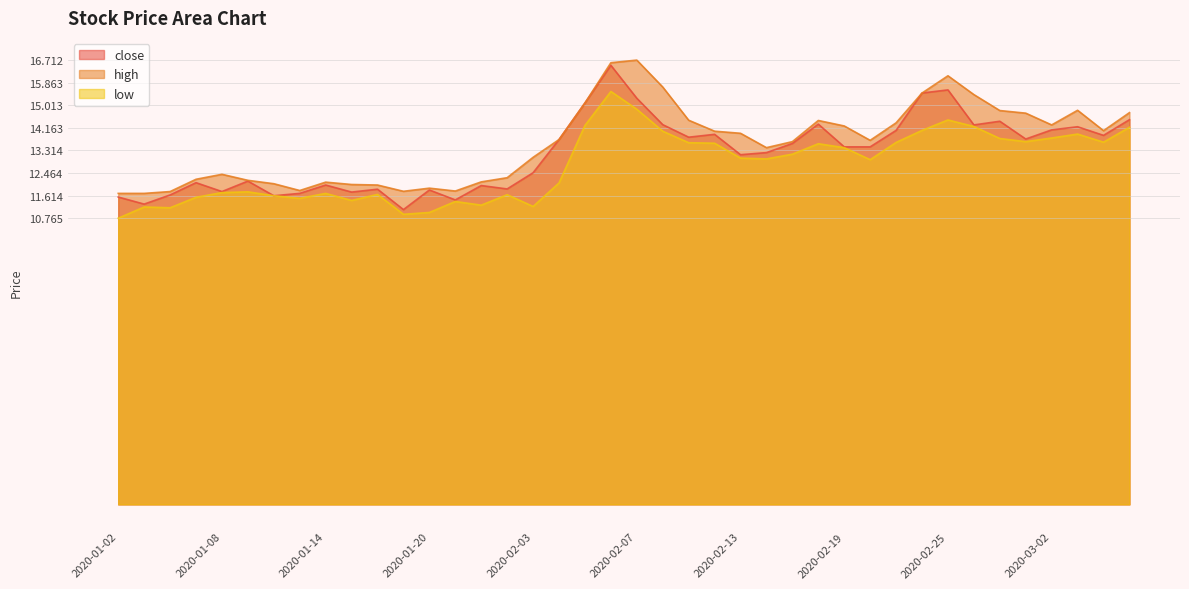

The value of high at 2020-02-27 is 14.8. True or false?

True